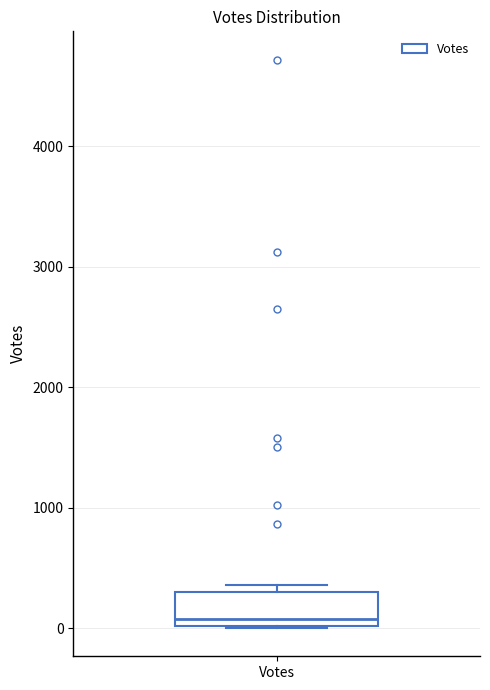

Where is the upper edge of the box for Votes on the y-axis? The values are not printed on the chart, so give them approximately, as read against the axis.

300